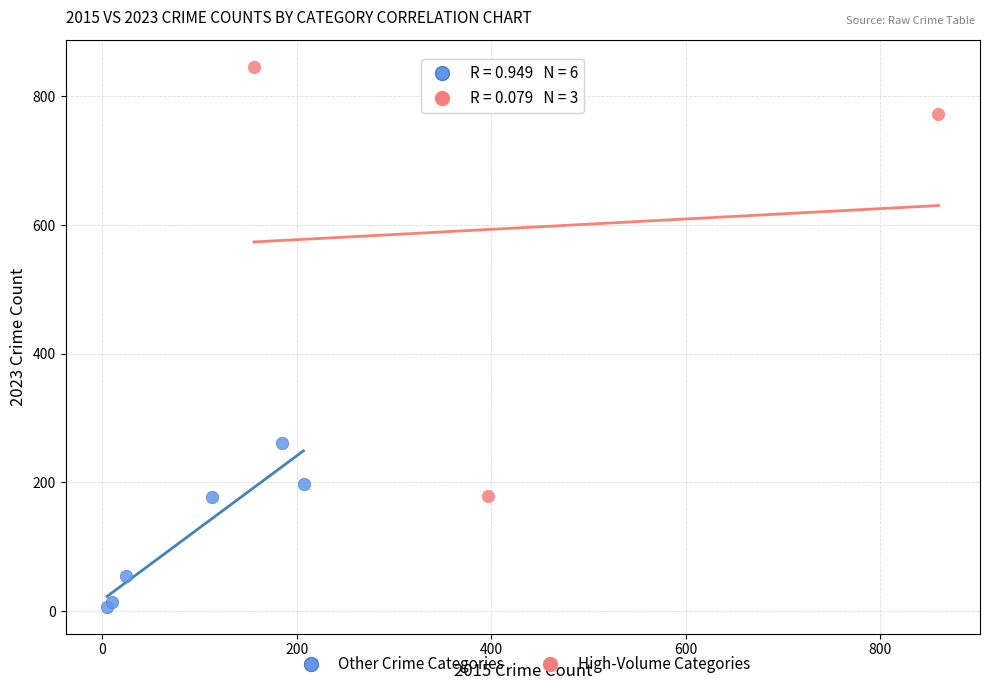

Which series contains the highest Y value?

High-Volume Categories